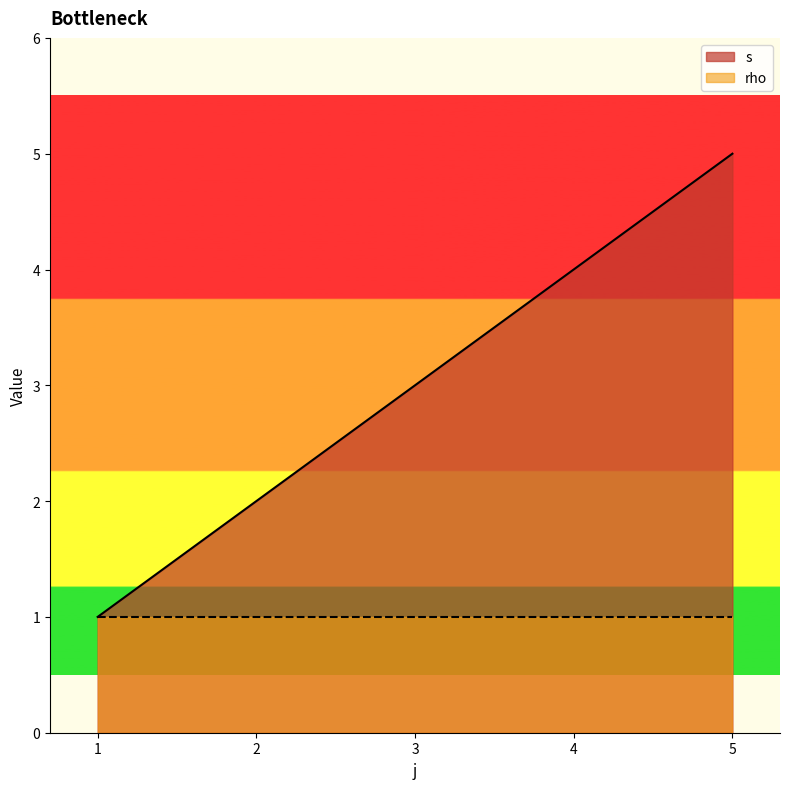

Reading left to right, extract all data points from this chart.

1=1	2=2	3=3	4=4	5=5